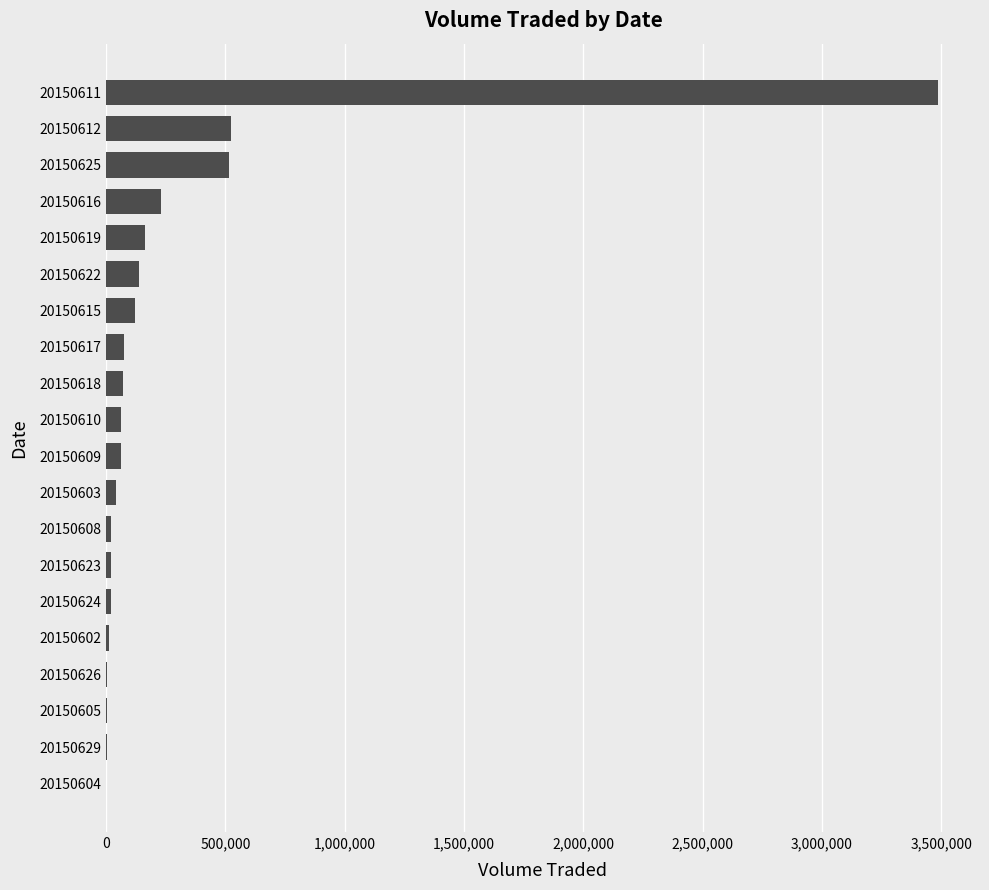

The chart shows a value of 2000 at 20150604. True or false?

True